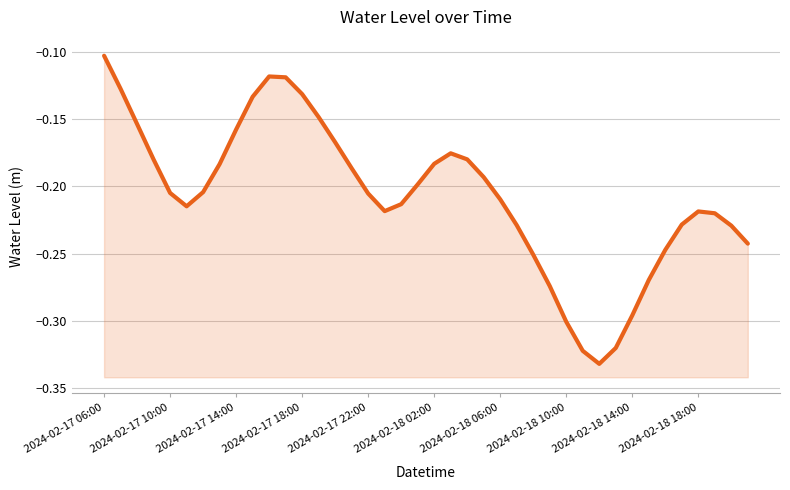

What is the sum of all values?

-8.3